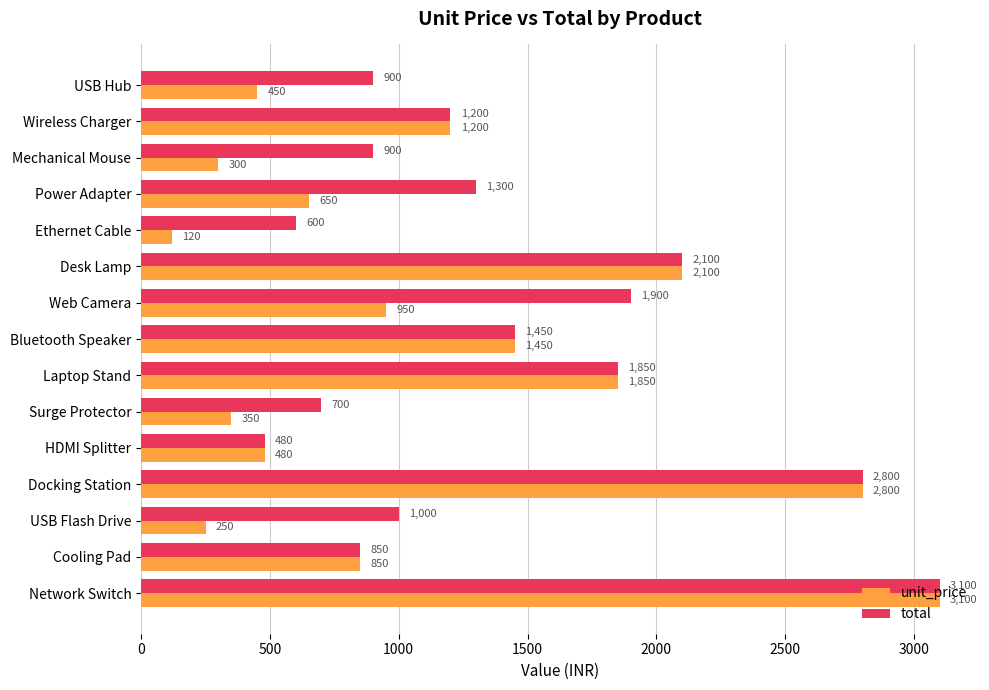

At how many categories does at least one series exceed 1773?

5